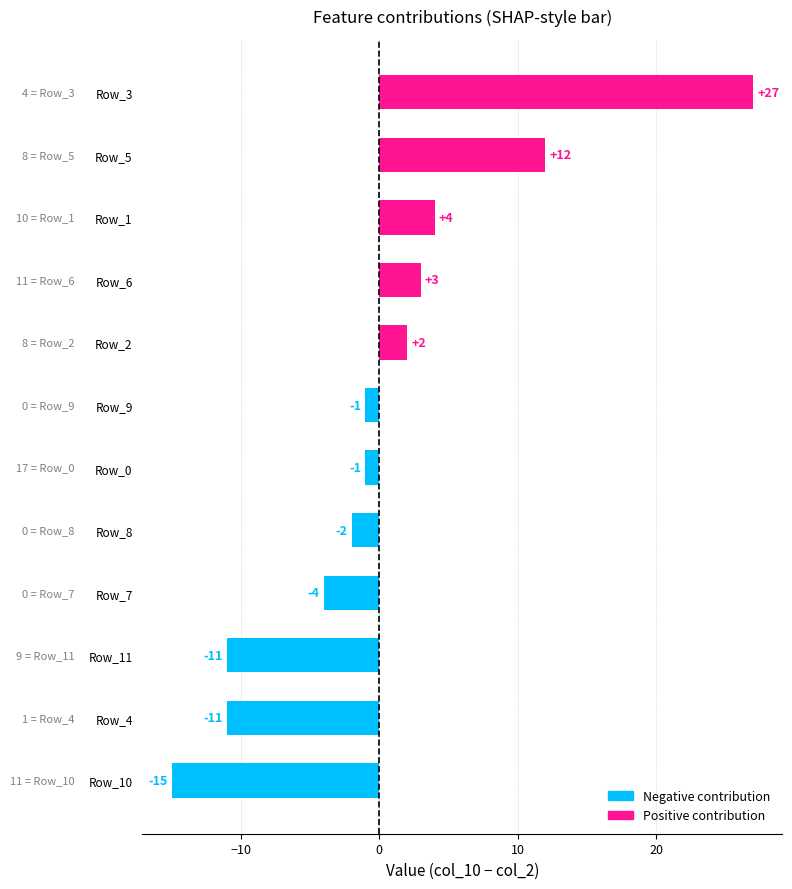

What is the difference between the values at Row_0 and Row_6?

4